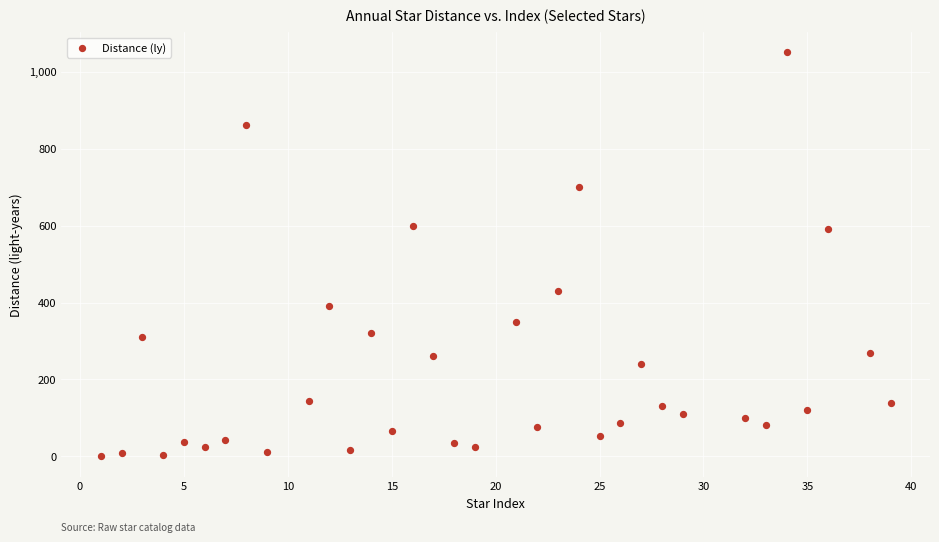

What is the range of X values (max minus min)?

38.0